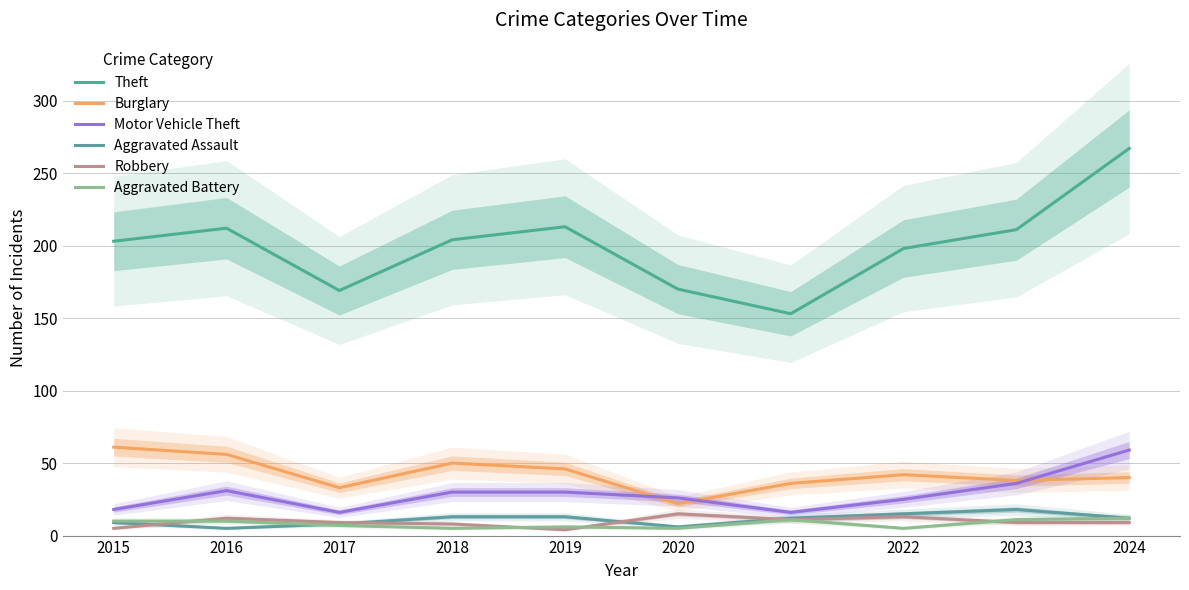

True or false: Motor Vehicle Theft and Theft cross at least once.

False